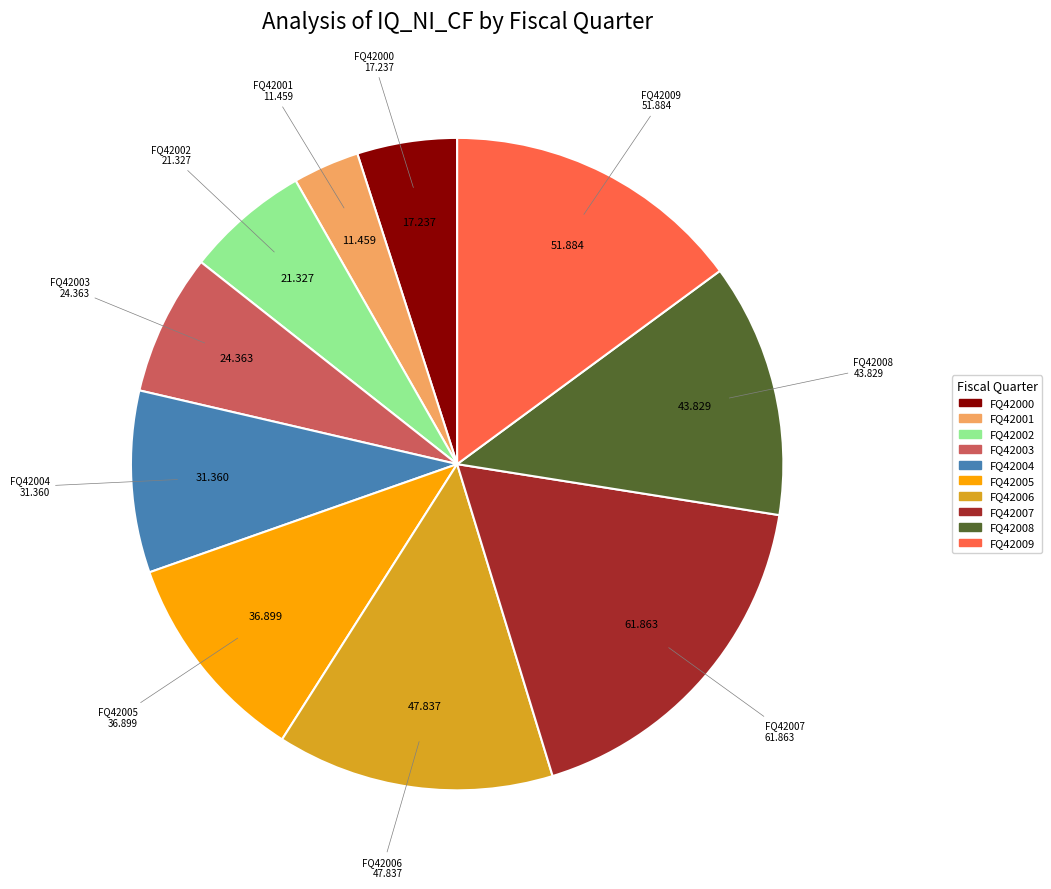

Count the number of slices in the pie.

10